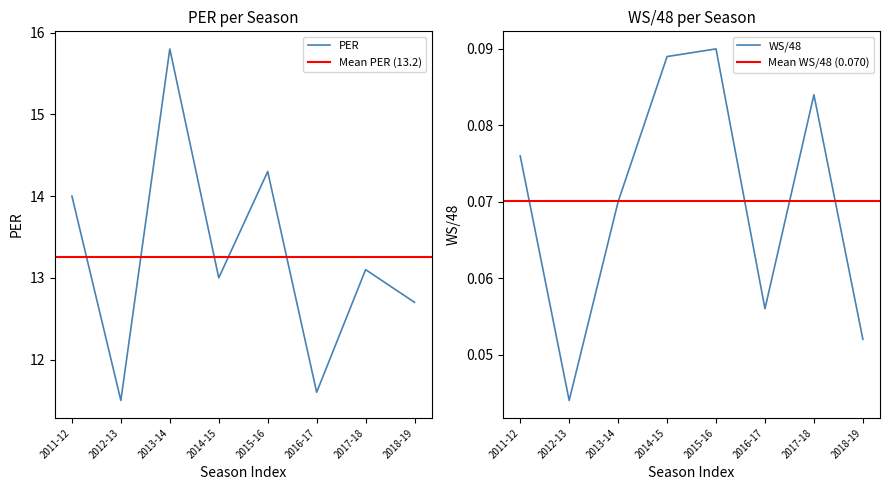

Reading left to right, extract all data points from this chart.

PER: 2011-12=14.0	2012-13=11.5	2013-14=15.8	2014-15=13.0	2015-16=14.3	2016-17=11.6	2017-18=13.1	2018-19=12.7
WS/48: 2011-12=0.1	2012-13=0.0	2013-14=0.1	2014-15=0.1	2015-16=0.1	2016-17=0.1	2017-18=0.1	2018-19=0.1